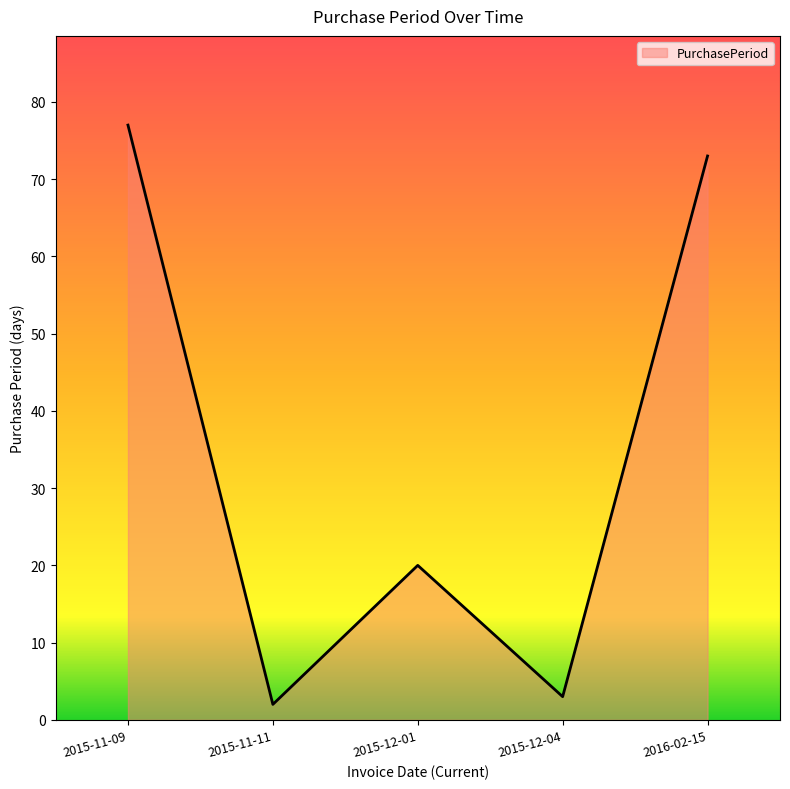

True or false: there are more than 1 points higher than both neighbors.

False